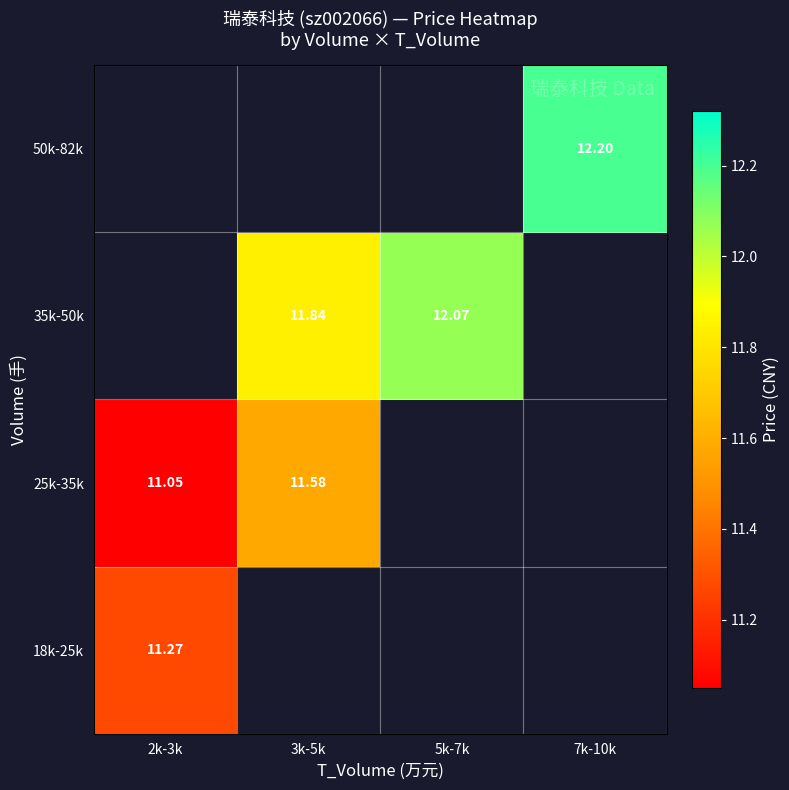

What is the greatest value displayed?

12.2